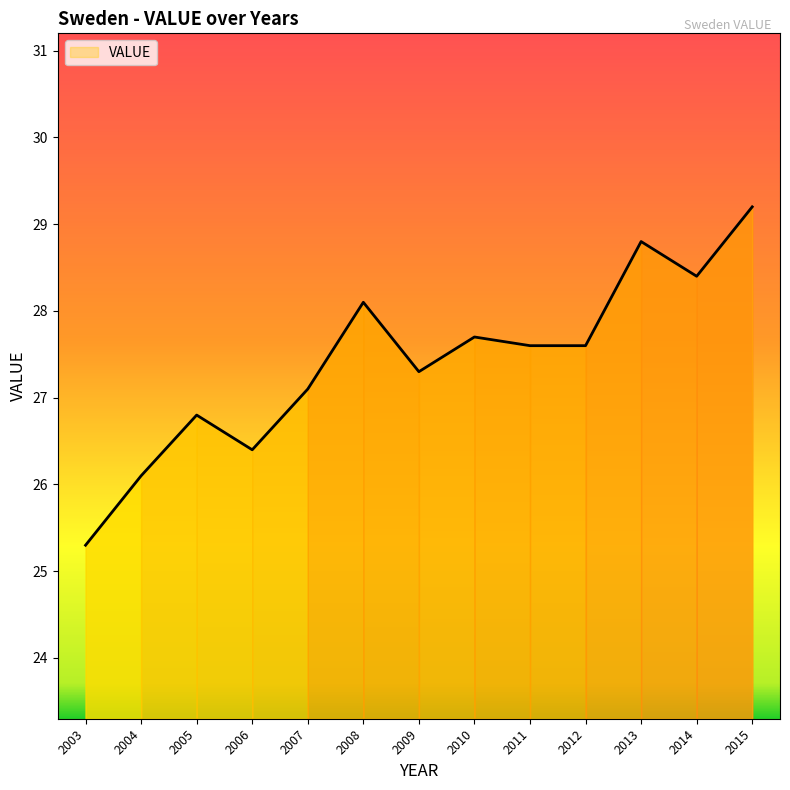

Where is the first local maximum?

2005